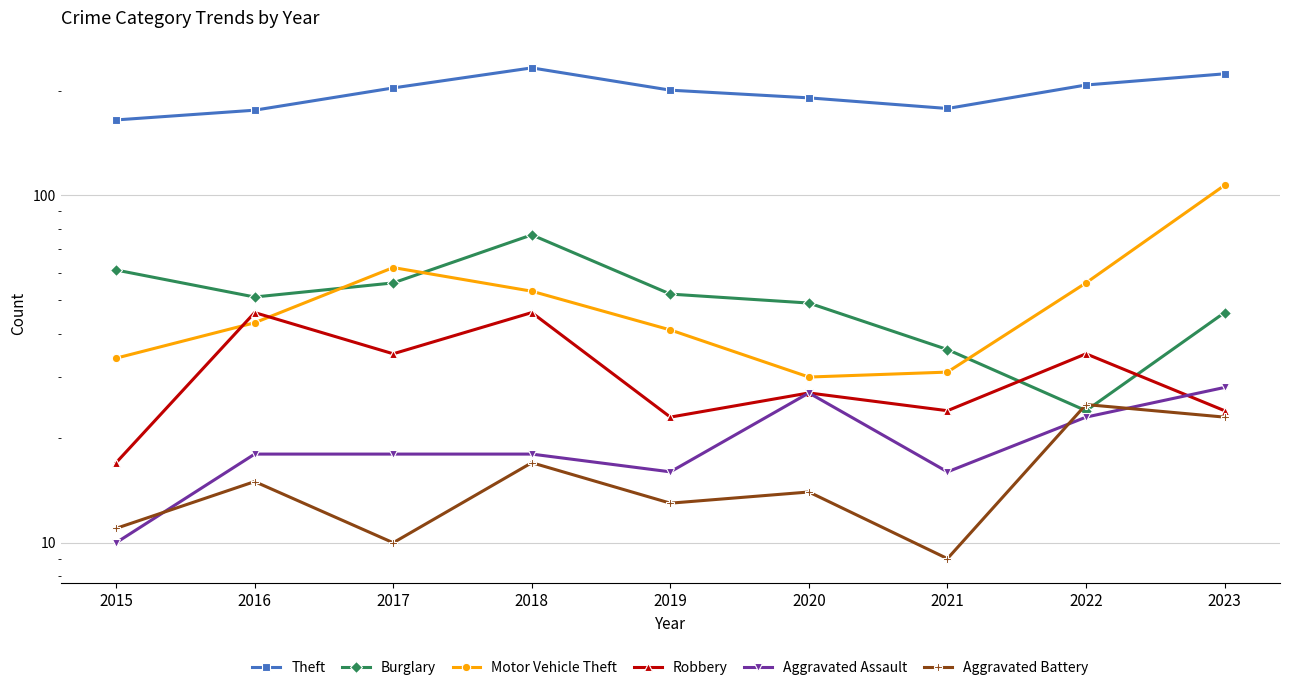

Which series has the largest total across all categories?

Theft